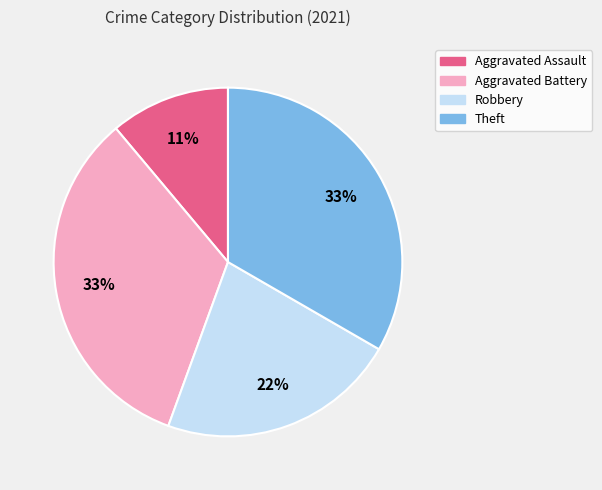

Approximately how many times larger is the value at Robbery compared to Aggravated Battery?

0.7